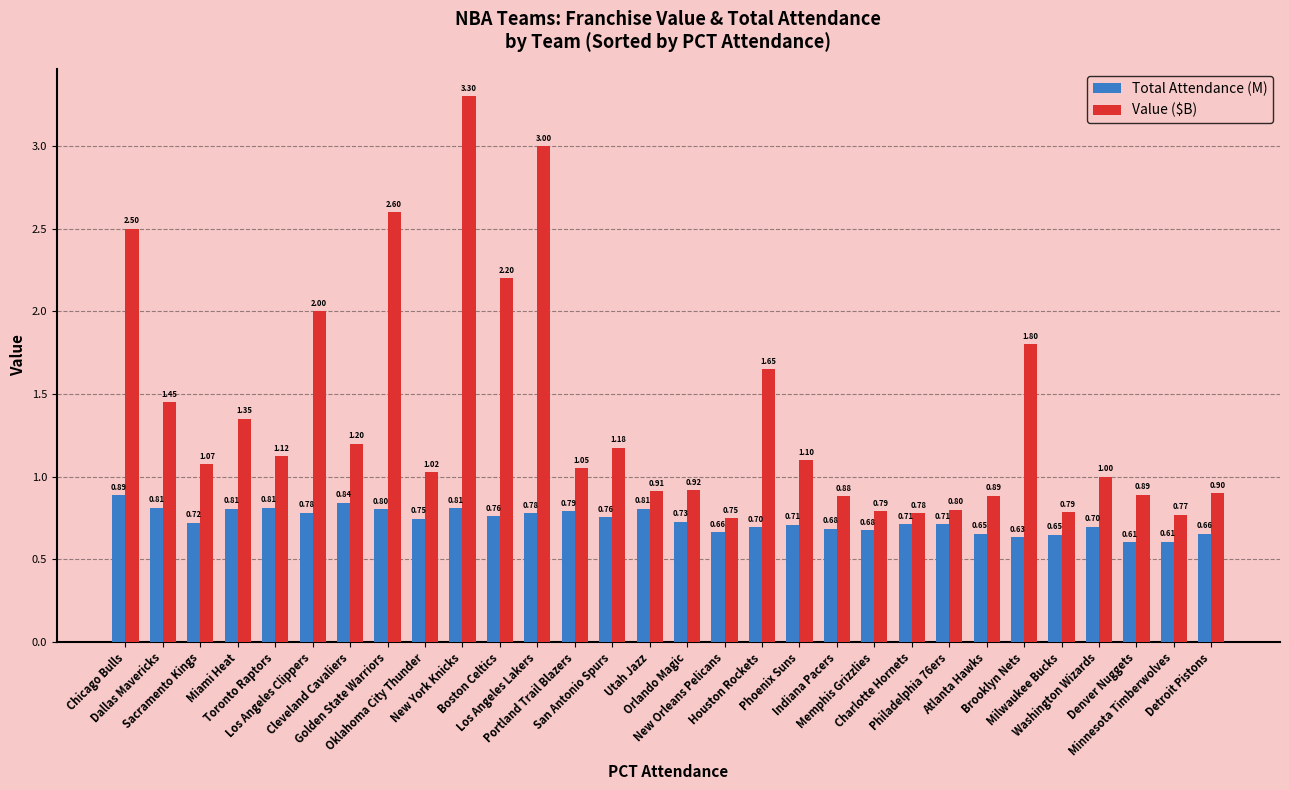

Is it true that Total Attendance (M) equals 0.7 at Indiana Pacers?

True